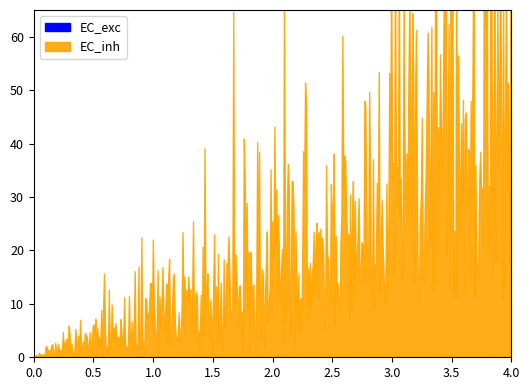

True or false: EC_exc and EC_inh cross at least once.

False